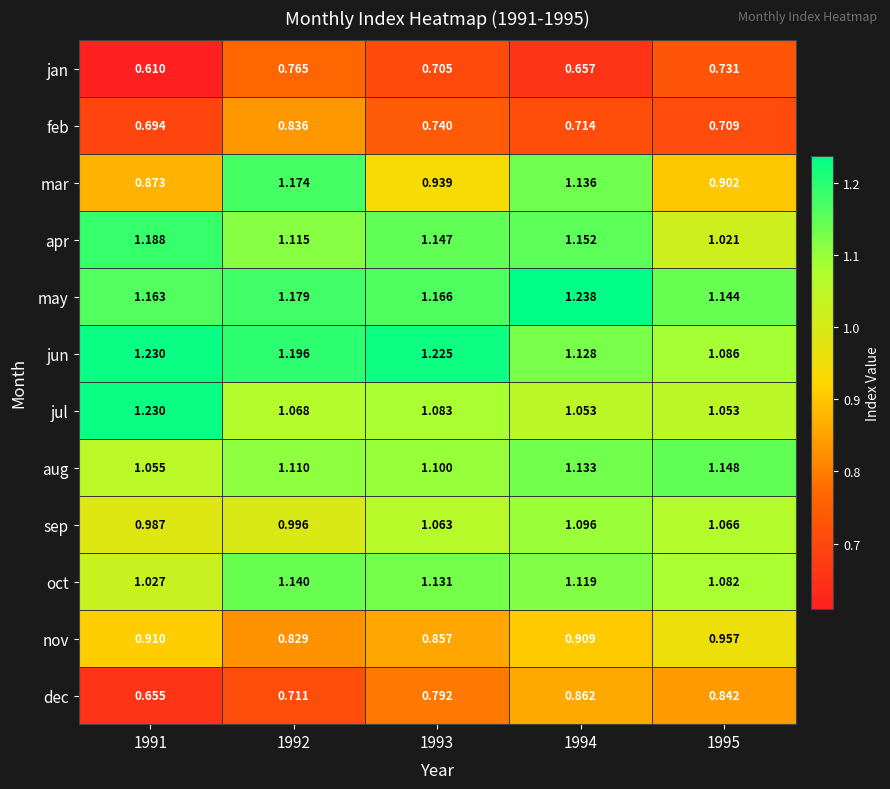

Is the value of jun at 1992 greater than the value of nov at 1991?

Yes